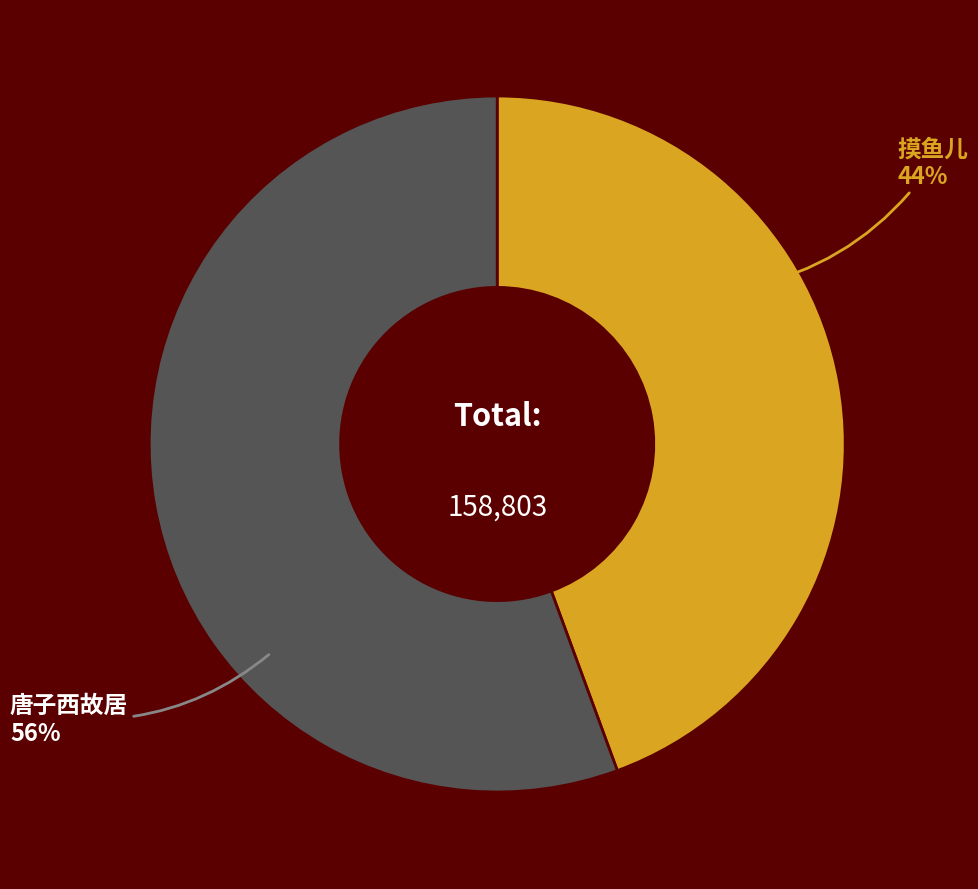

Count the number of slices in the pie.

2